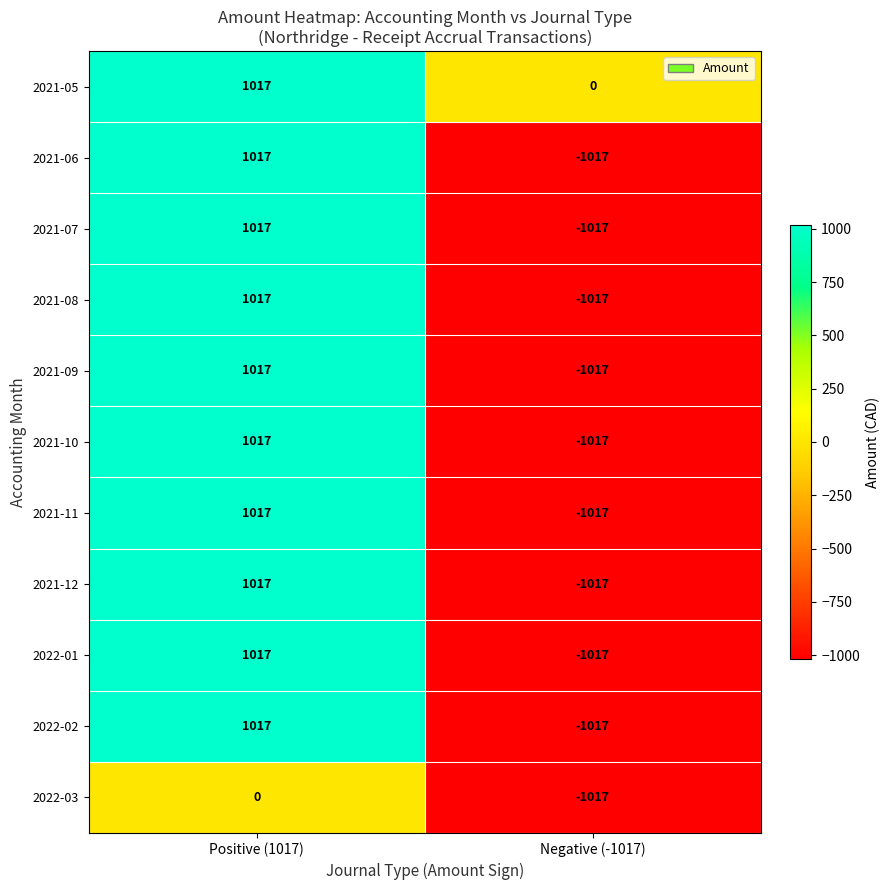

Which category has the lowest value across all series?

Negative (-1017)